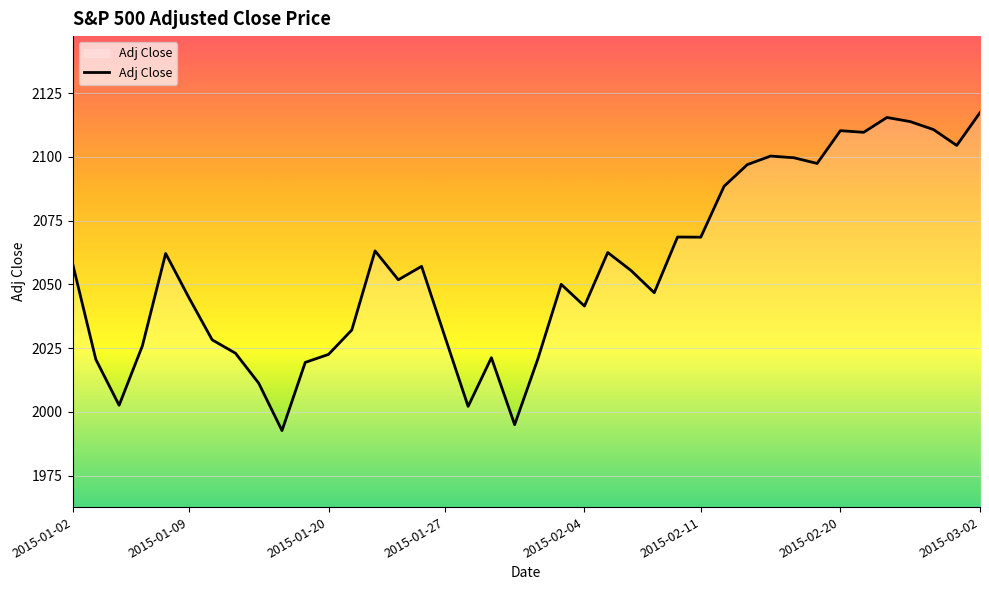

What is the greatest value displayed?

2117.4